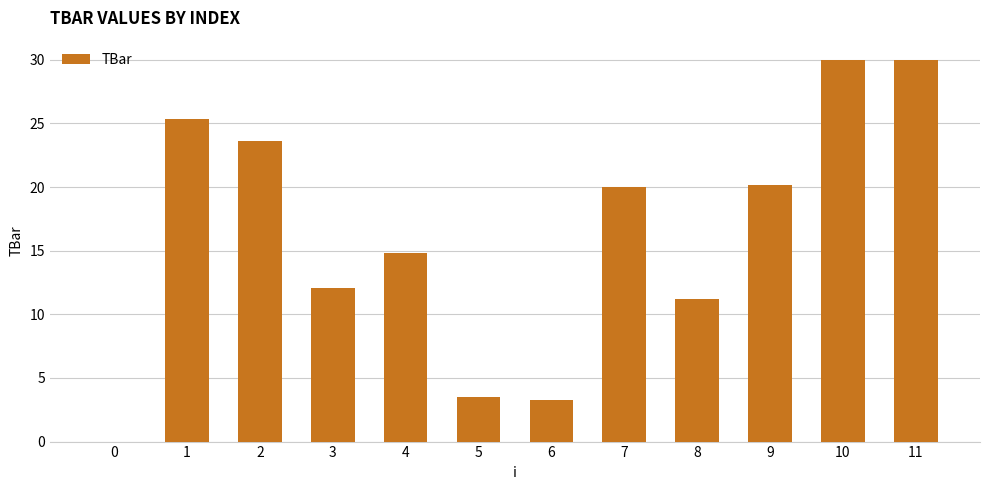

What is the ratio of the value at 4 to the value at 11?

0.5